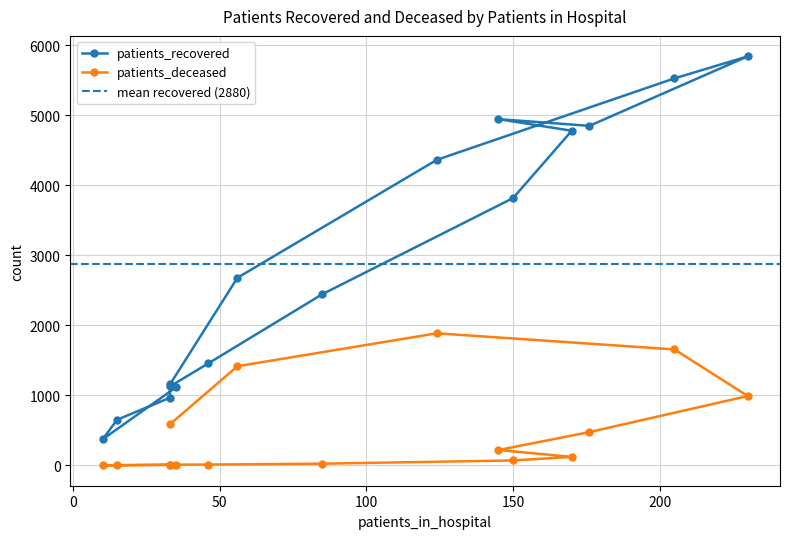

What is the difference between the maximum and minimum values in the patients_recovered series?

5471